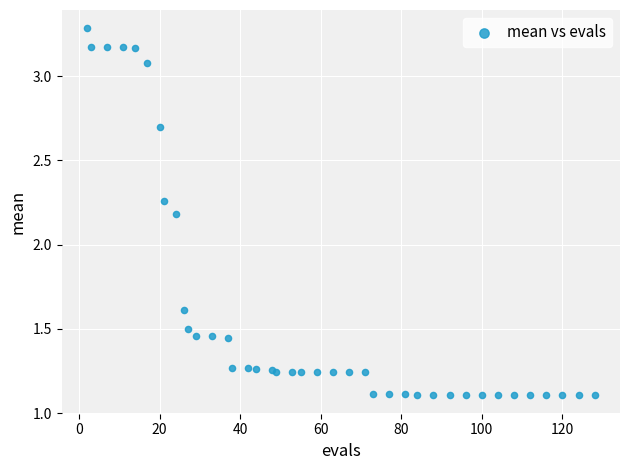

What Y value in the scatter plot is closest to 2?

2.2